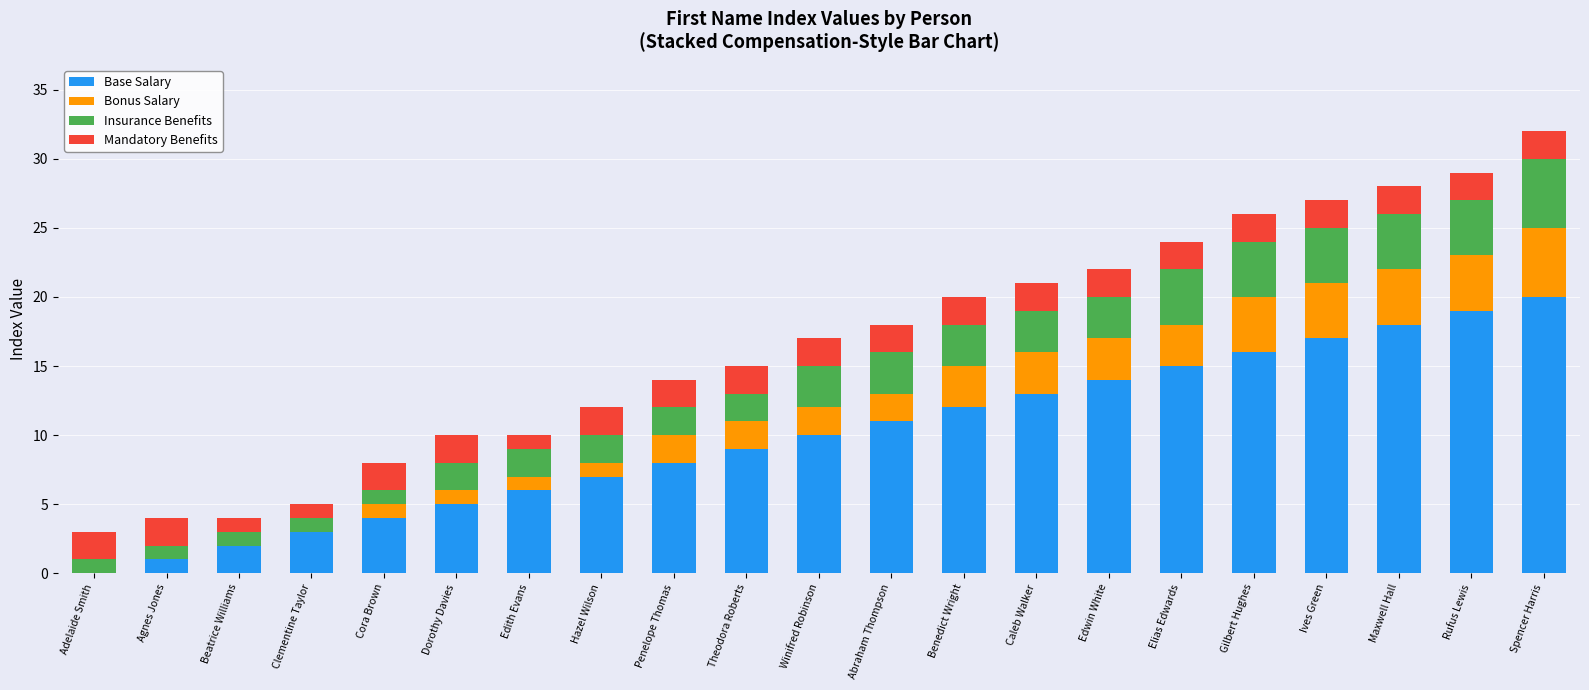

What value does the Base Salary series have at Winifred Robinson?

10